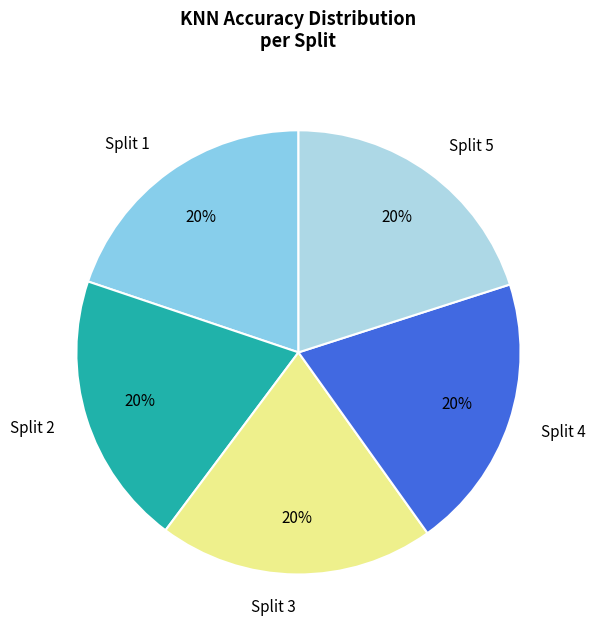

Is there any slice that represents more than half of the pie?

No